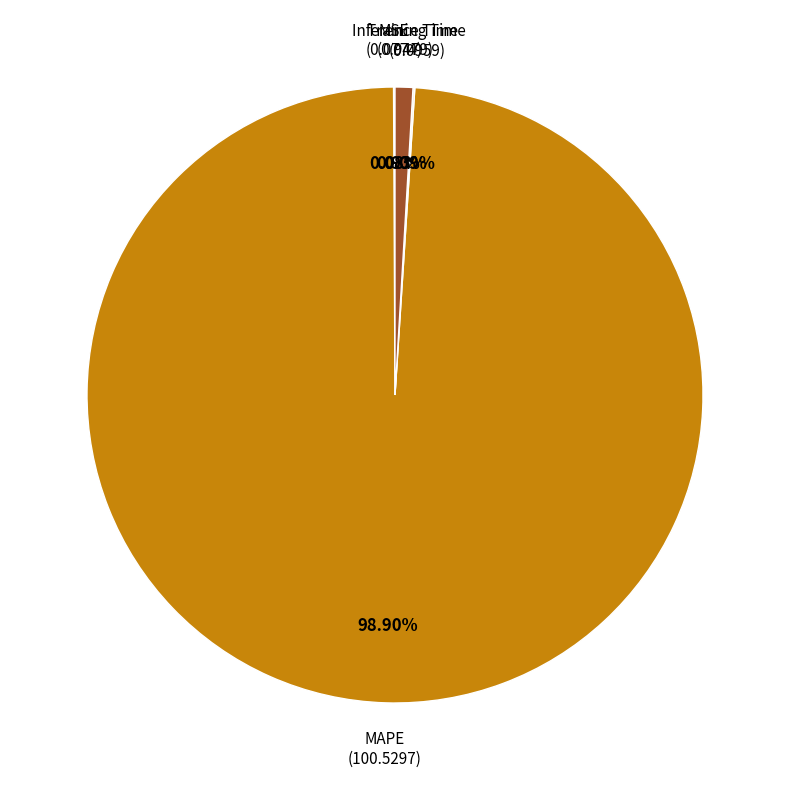

What is the largest slice in the pie chart?

MAPE